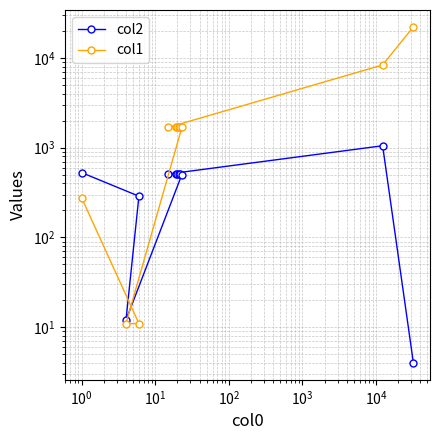

Is the value of col1 at $\mathdefault{10^{3}}$ greater than the value of col2 at $\mathdefault{10^{4}}$?

Yes